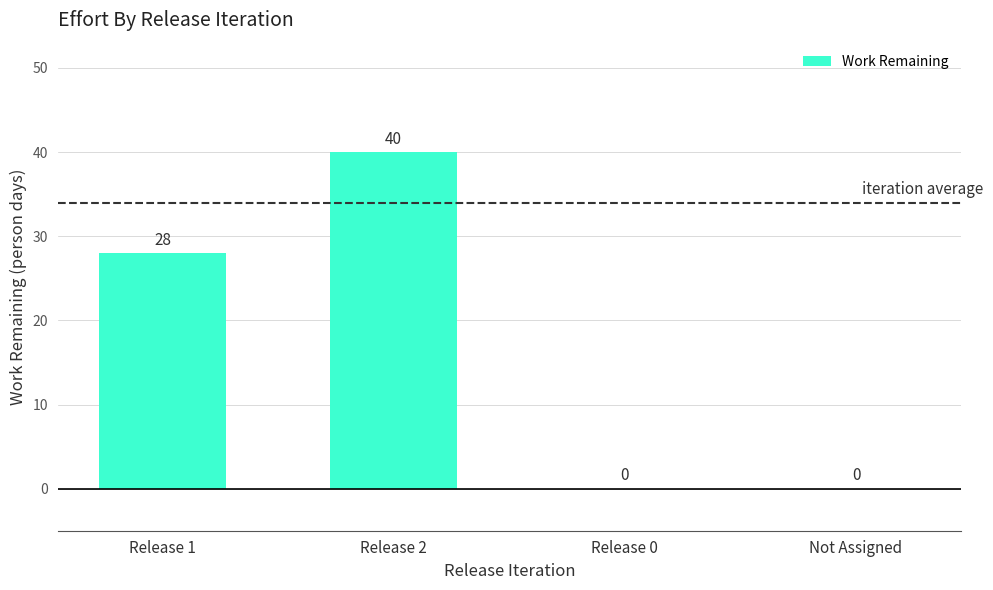

Reading left to right, extract all data points from this chart.

28	40	0	0